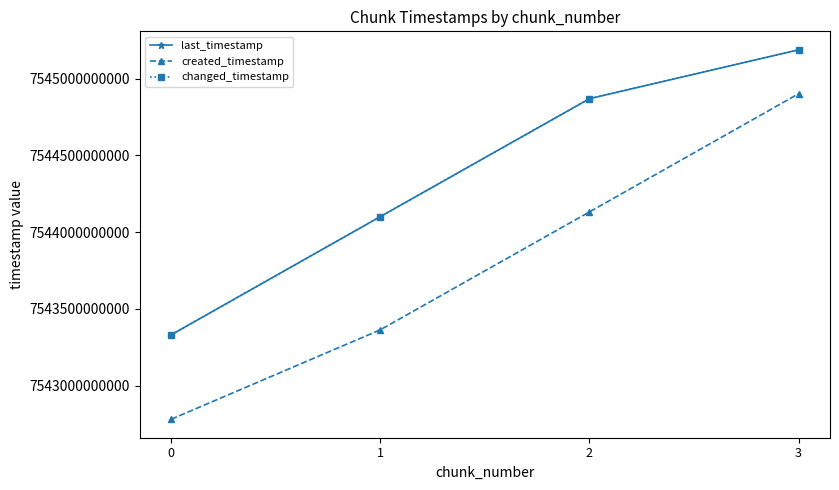

True or false: created_timestamp and last_timestamp intersect in this chart.

False